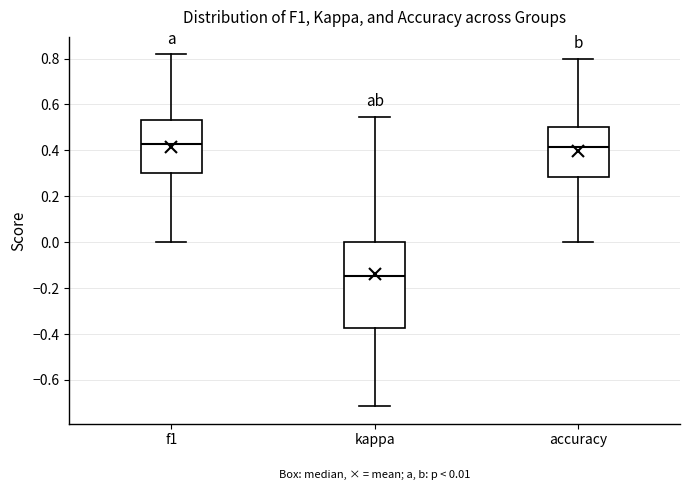

Which box has the lowest median line?

kappa